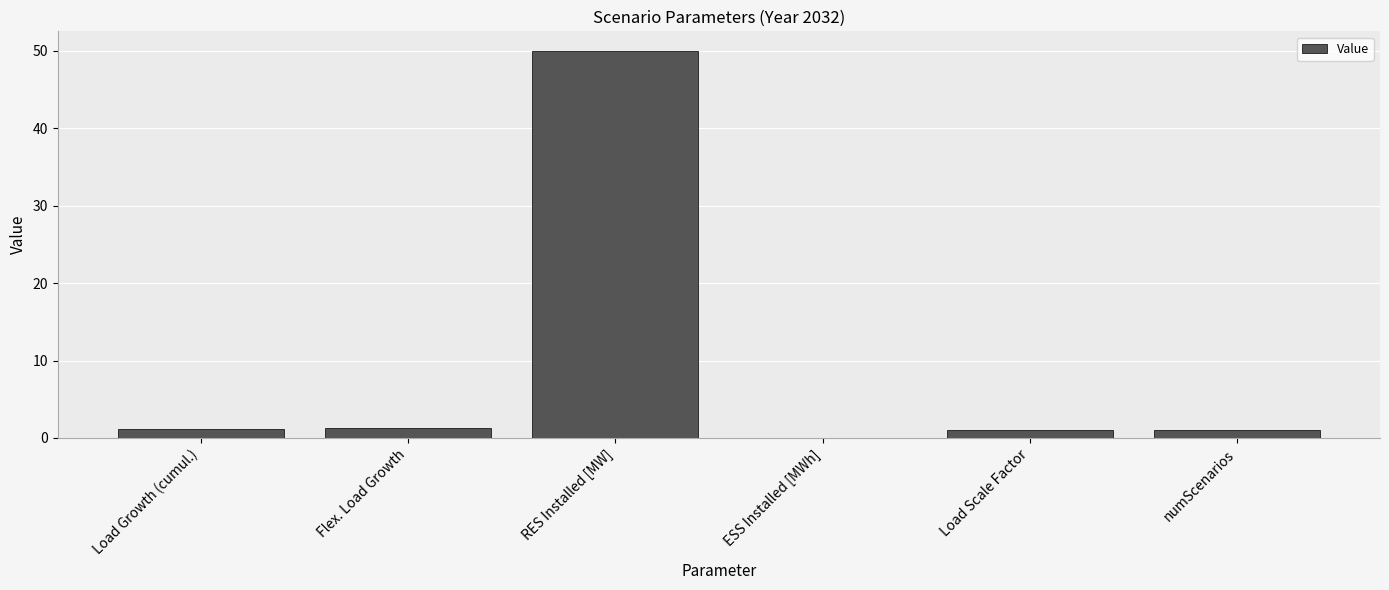

Which category has the highest value across all series?

RES Installed [MW]